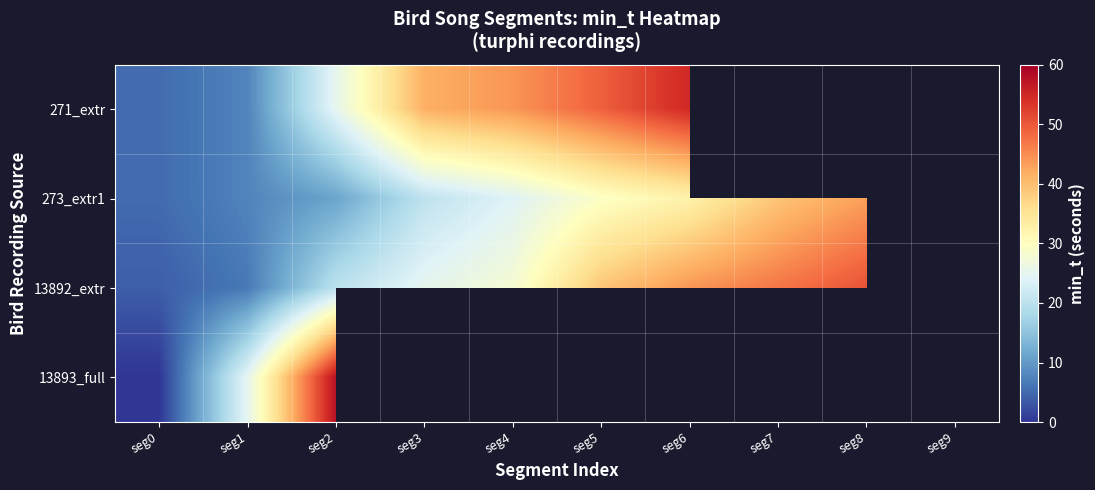

True or false: 271_extr has a value of 49.2 at seg5.

True